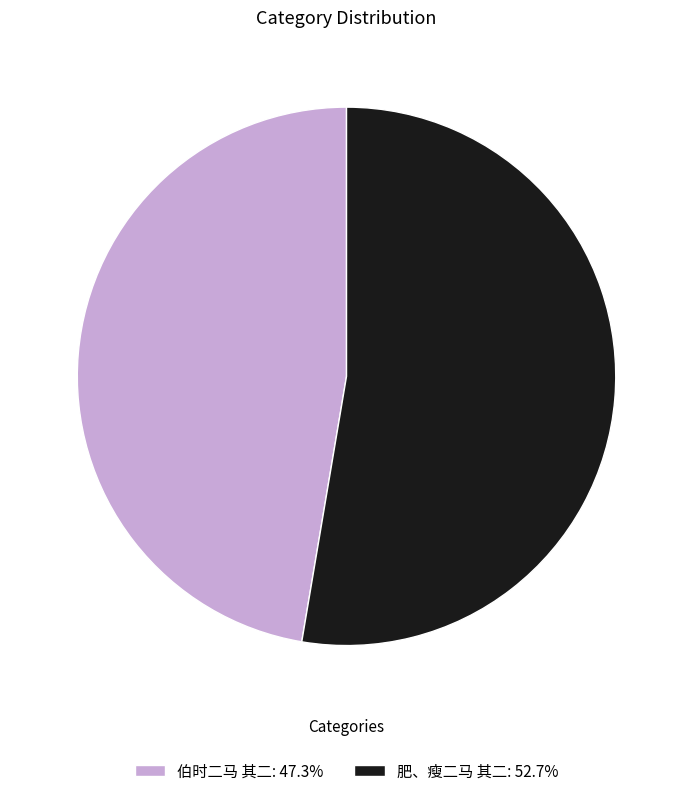

Which category has the biggest portion of the pie?

肥、瘦二马 其二